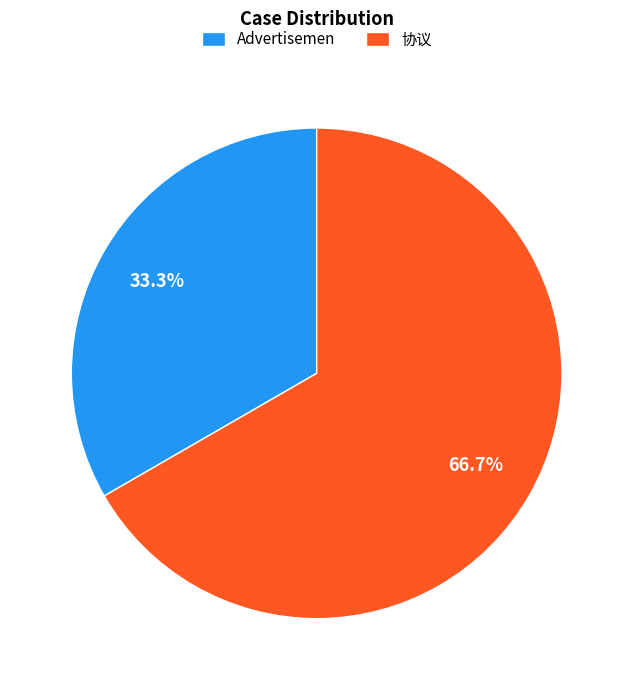

True or false: 协议 accounts for 61% of the total.

False